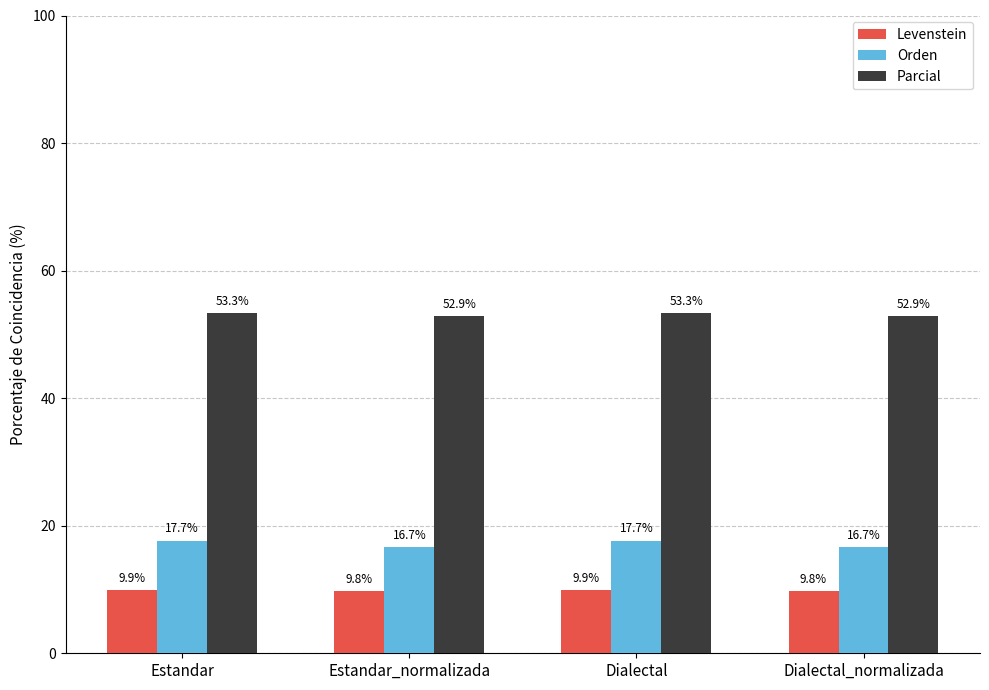

Reading left to right, list all the values displayed in this chart.

Levenstein: 9.9	9.8	9.9	9.8
Orden: 17.7	16.7	17.7	16.7
Parcial: 53.3	52.9	53.3	52.9